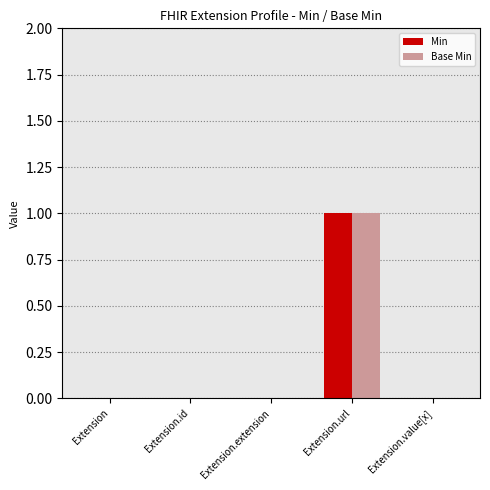

How many Base Min values are between 0 and 1?

5